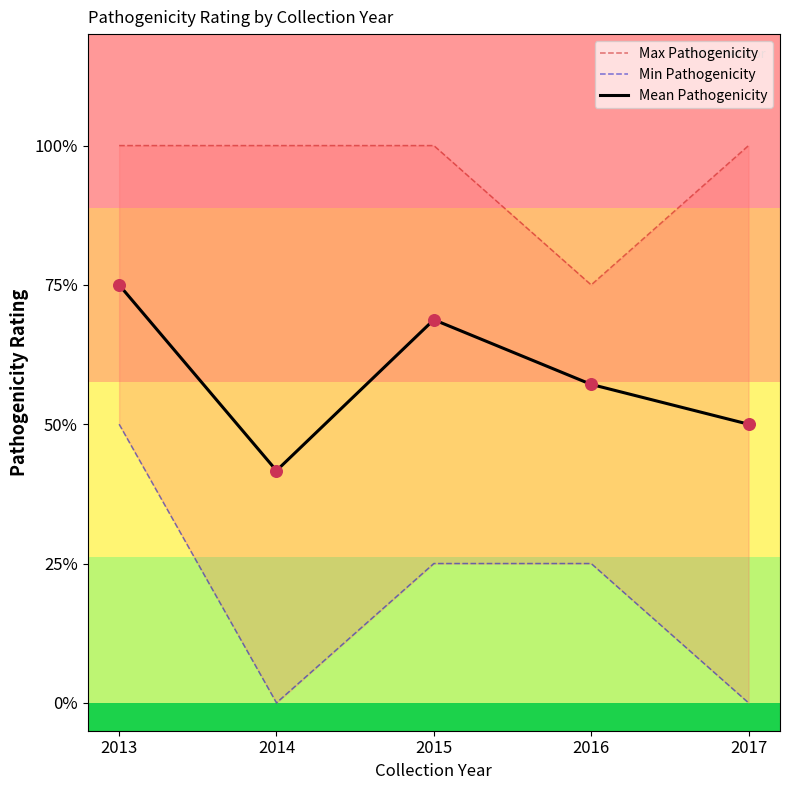

Which series has the largest Y range (max minus min)?

Min Pathogenicity